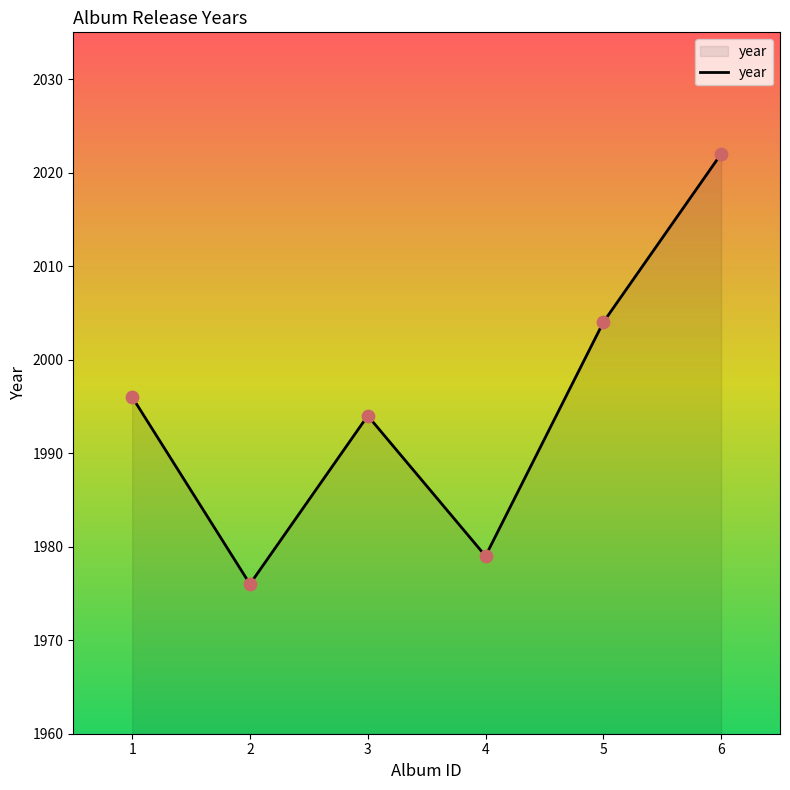

Between 5 and 2, which is larger?

5